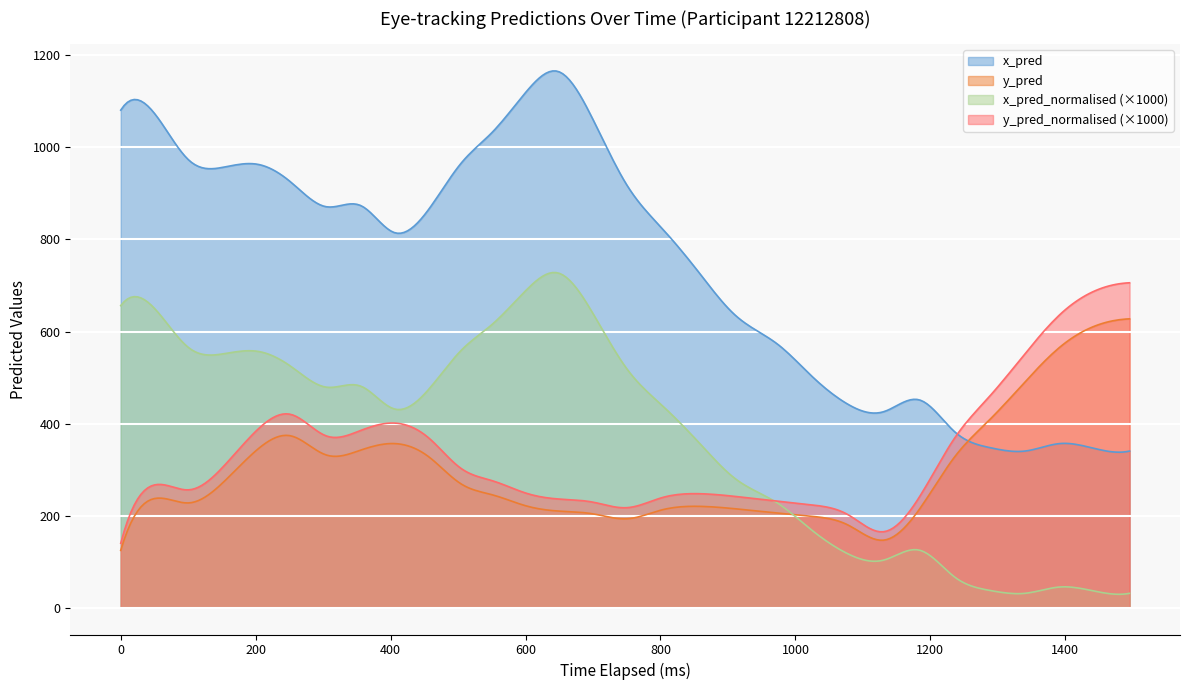

The time_elapsed series shows 191.1 at 15. True or false?

False